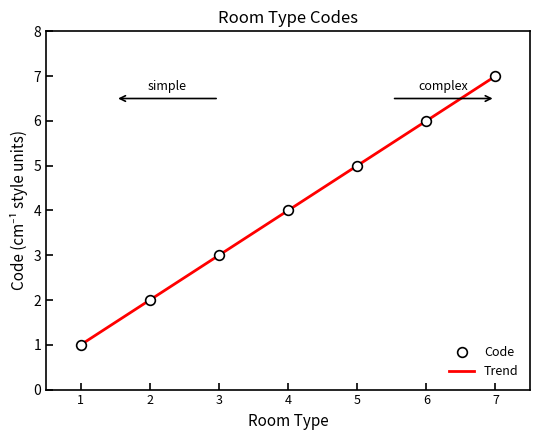

Which has a higher value, 4 or 5?

5